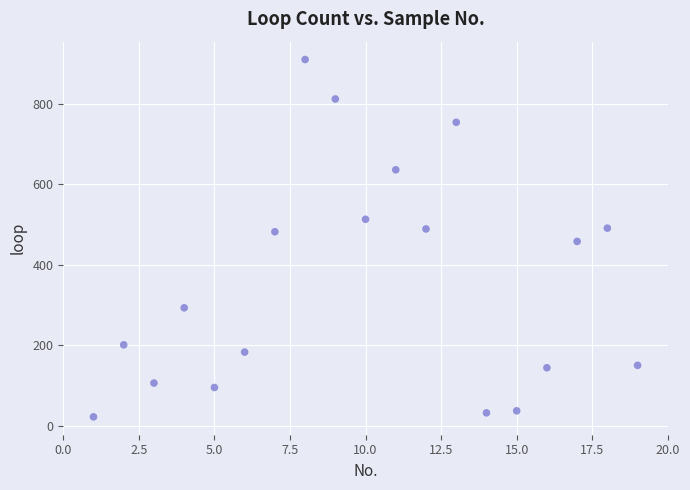

What is the range of X values (max minus min)?

18